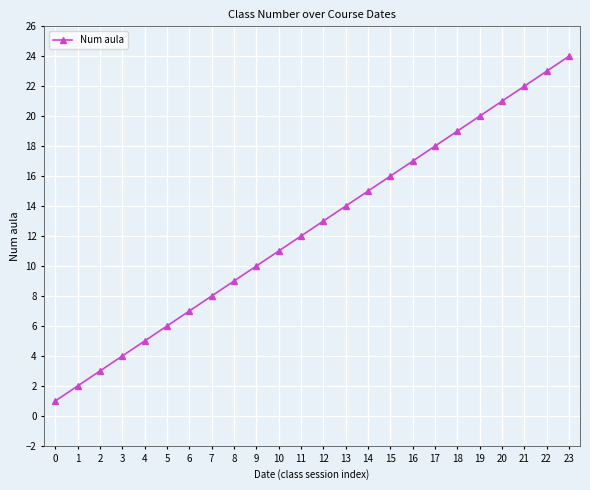

True or false: the data shows 9 at 3.

False